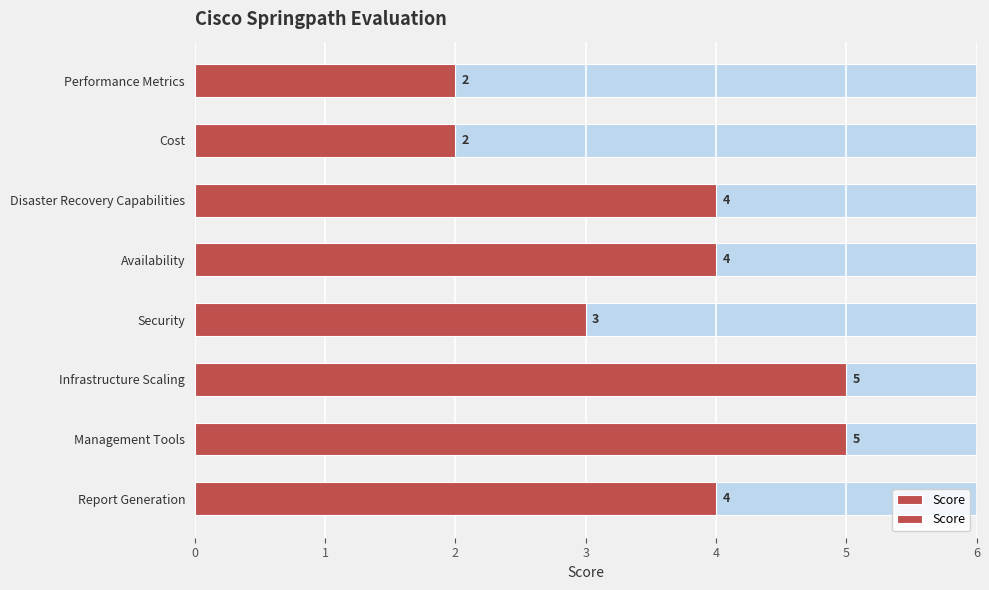

List the labels in order of value, largest first.

Infrastructure Scaling, Management Tools, Disaster Recovery Capabilities, Availability, Report Generation, Security, Performance Metrics, Cost